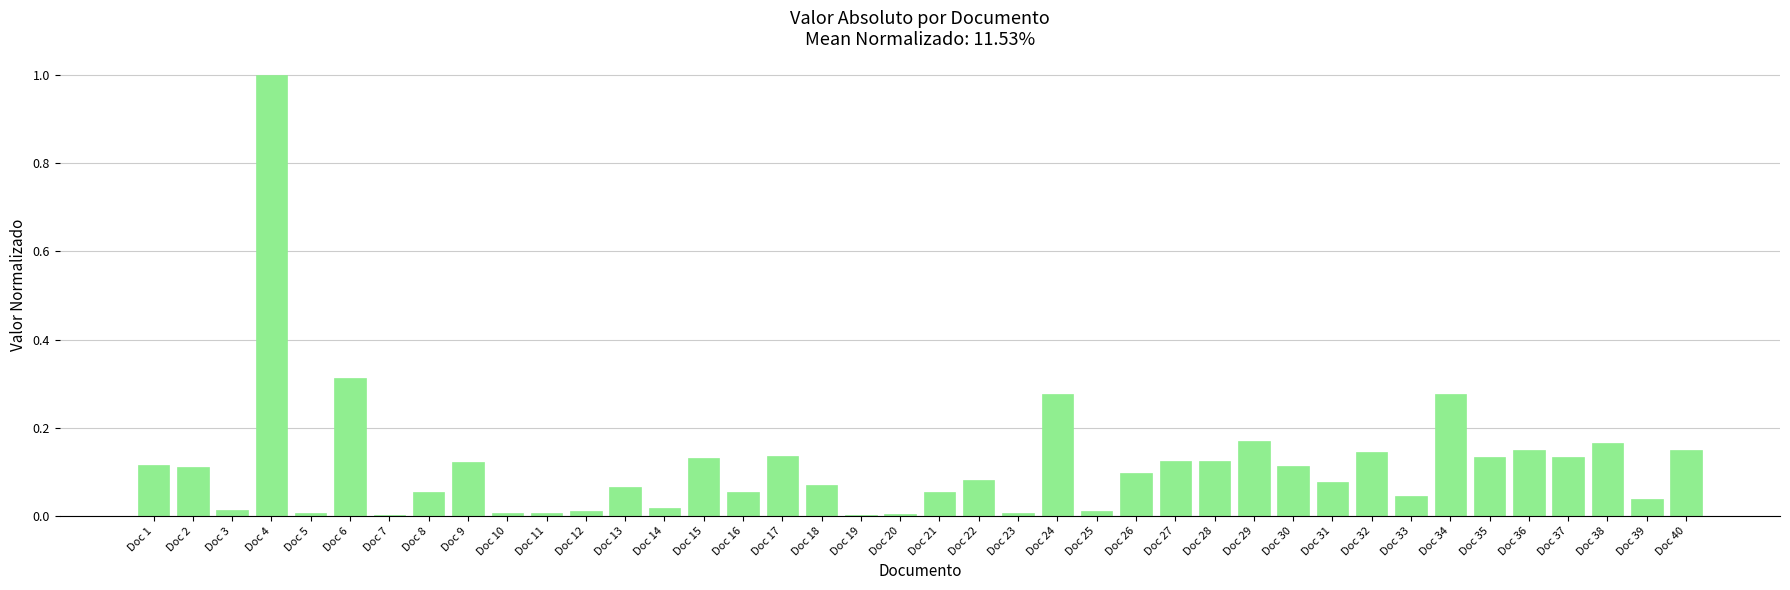

Is it true that the value at Doc 27 is 0.2?

False